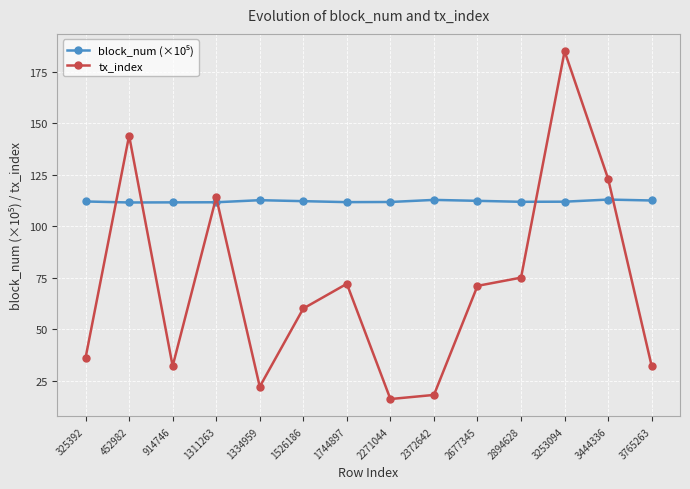

True or false: tx_index has more than 0 points higher than both neighbors.

True